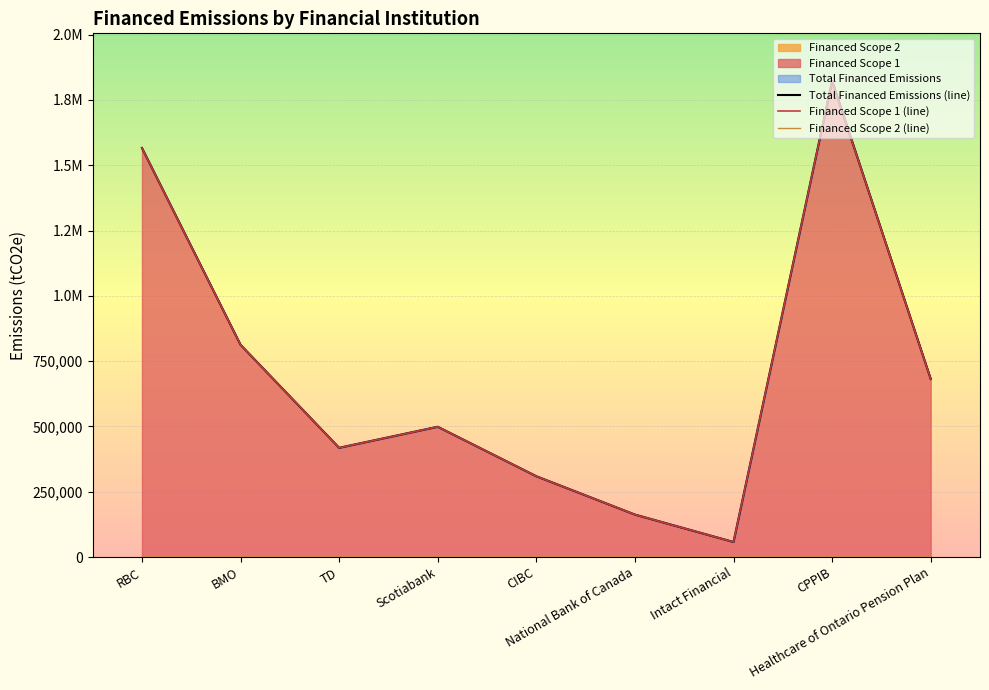

True or false: Total Financed Emissions (line) and Financed Scope 1 (line) intersect in this chart.

False